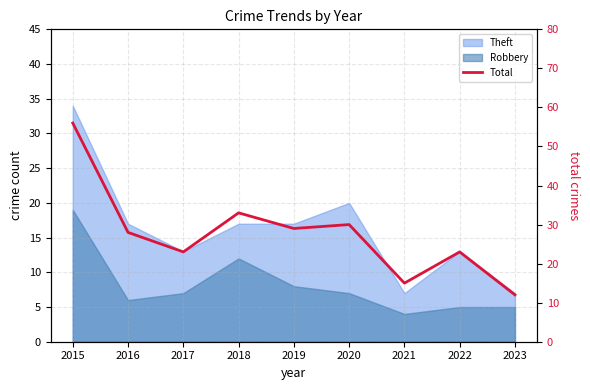

What is the difference between the second highest and minimum values?

21